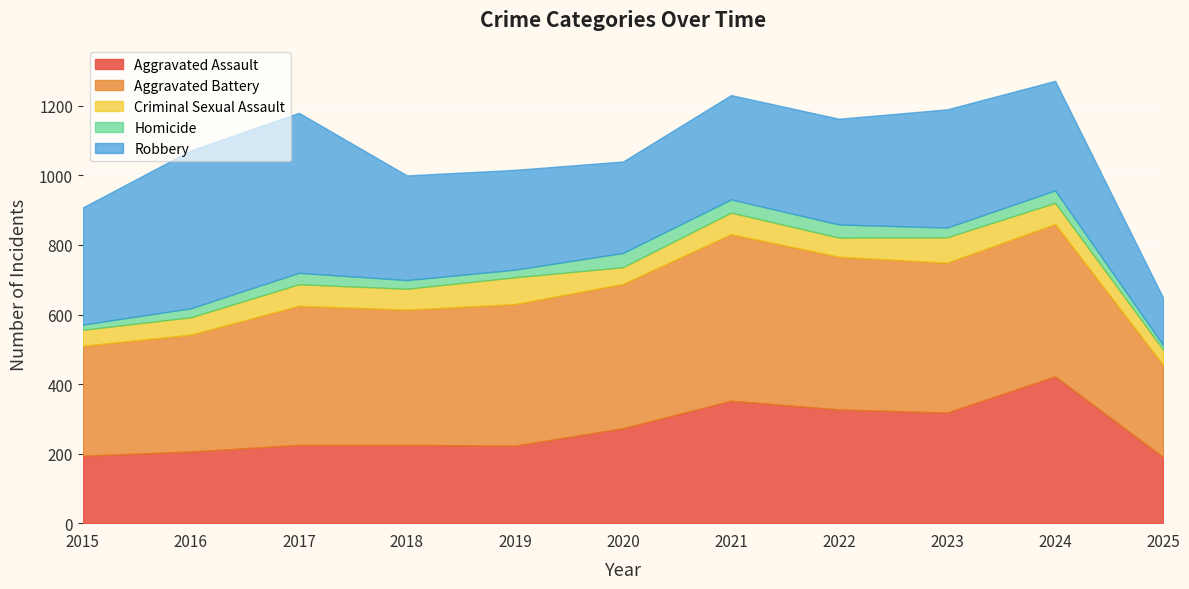

At which category is the sum across all series the highest?

2024